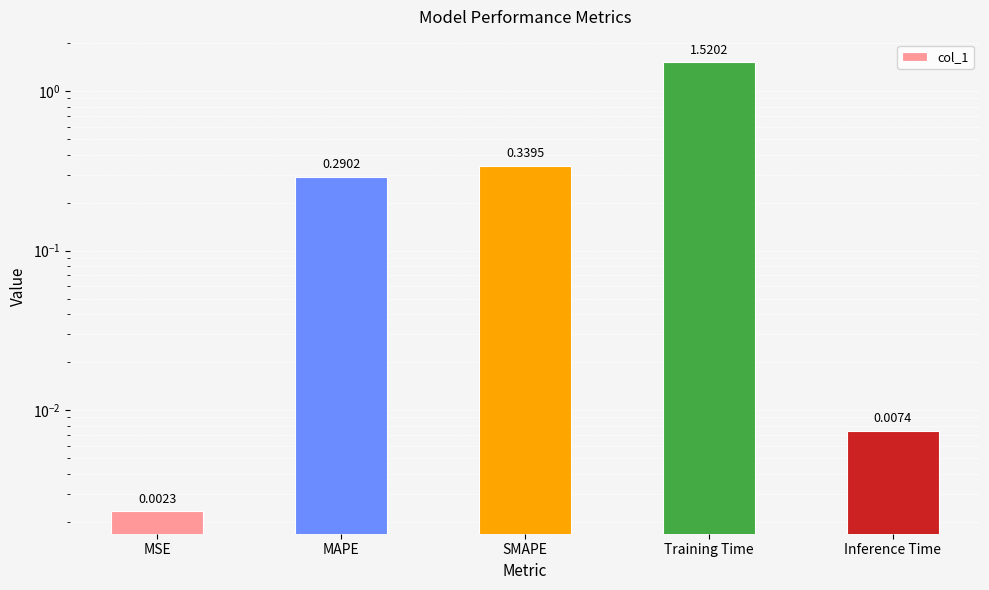

Which has a higher value, Training Time or MAPE?

Training Time